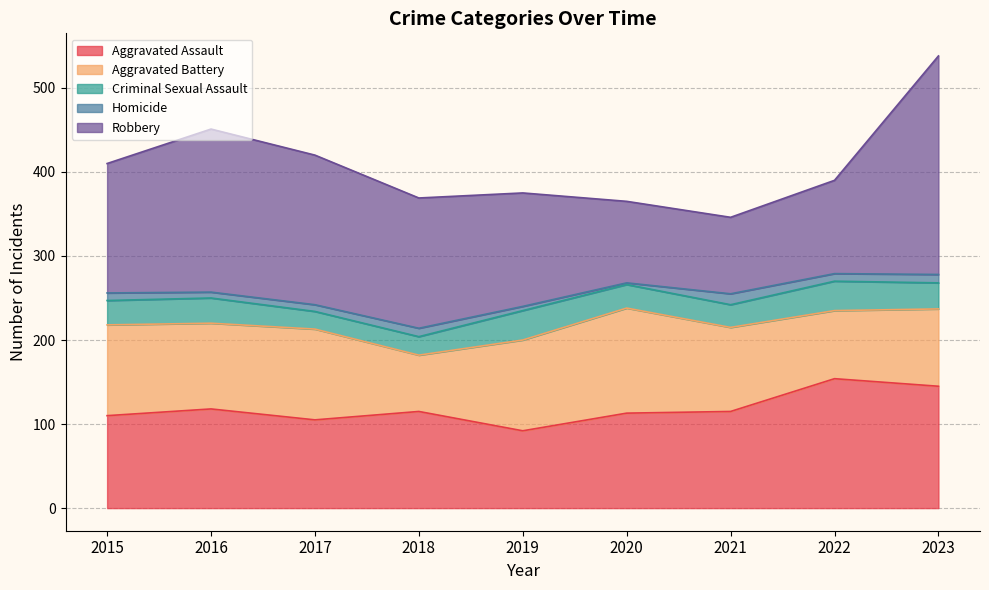

Which series has the largest total across all categories?

Robbery